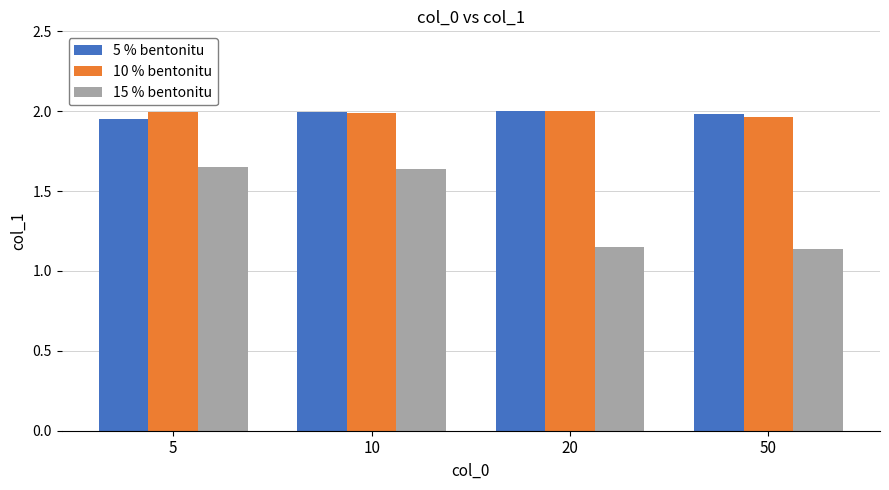

What is the sum of all 5 % bentonitu values?

7.9